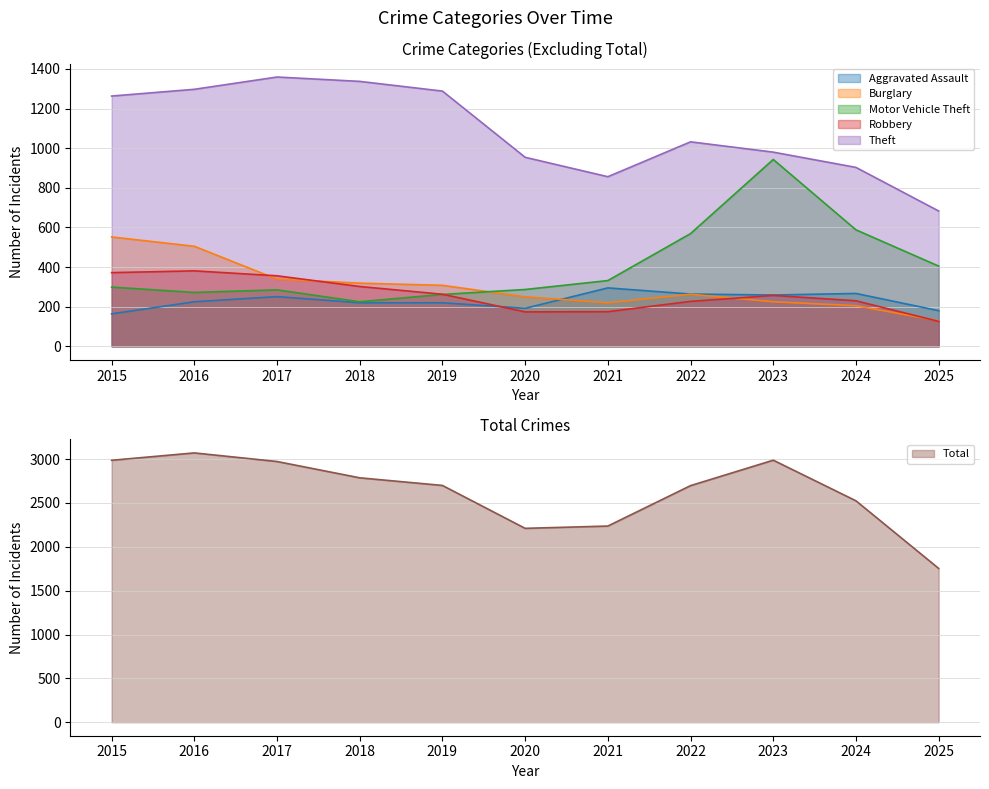

True or false: Motor Vehicle Theft and Theft intersect in this chart.

False